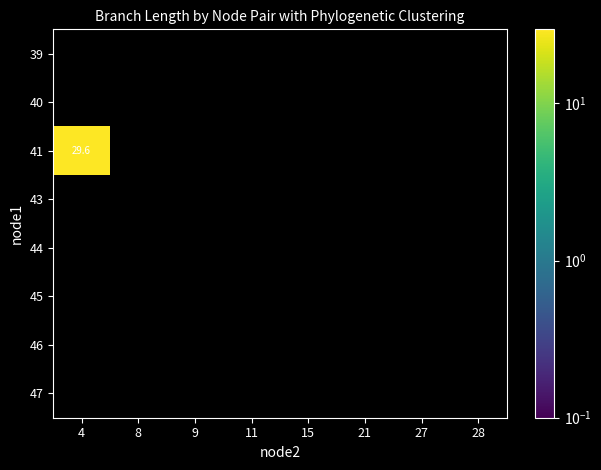

At how many categories does at least one series exceed 15?

1